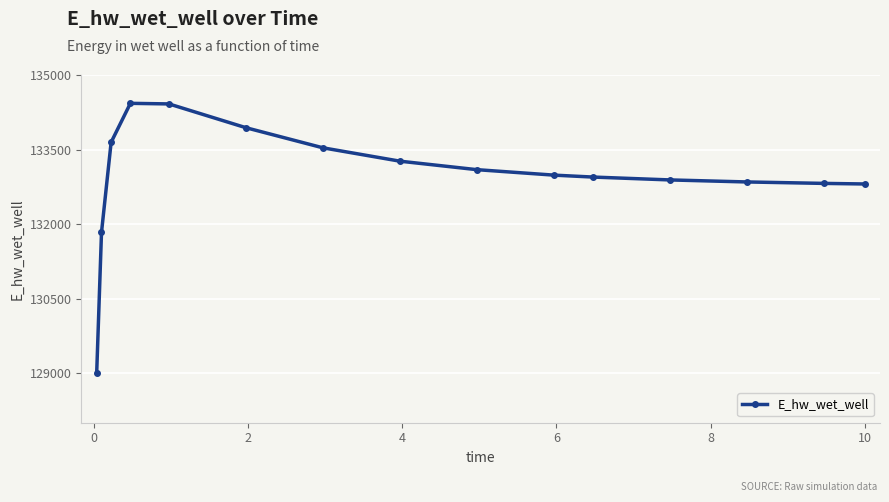

What is the average value?

132962.8